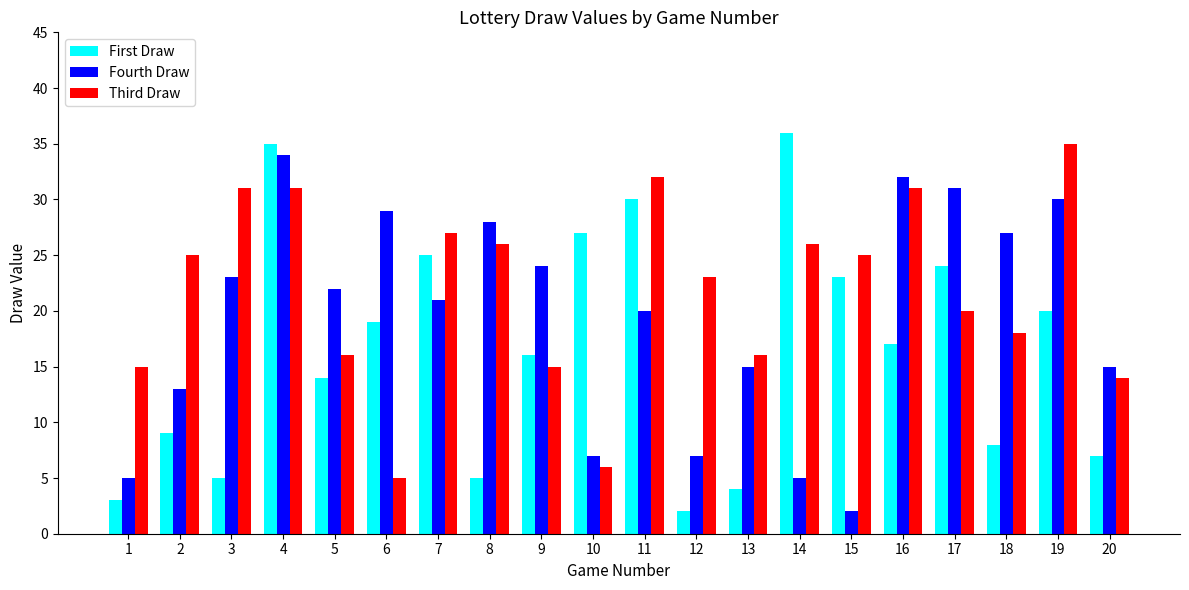

Rank the series by their maximum value, from lowest to highest.

Fourth Draw, Third Draw, First Draw